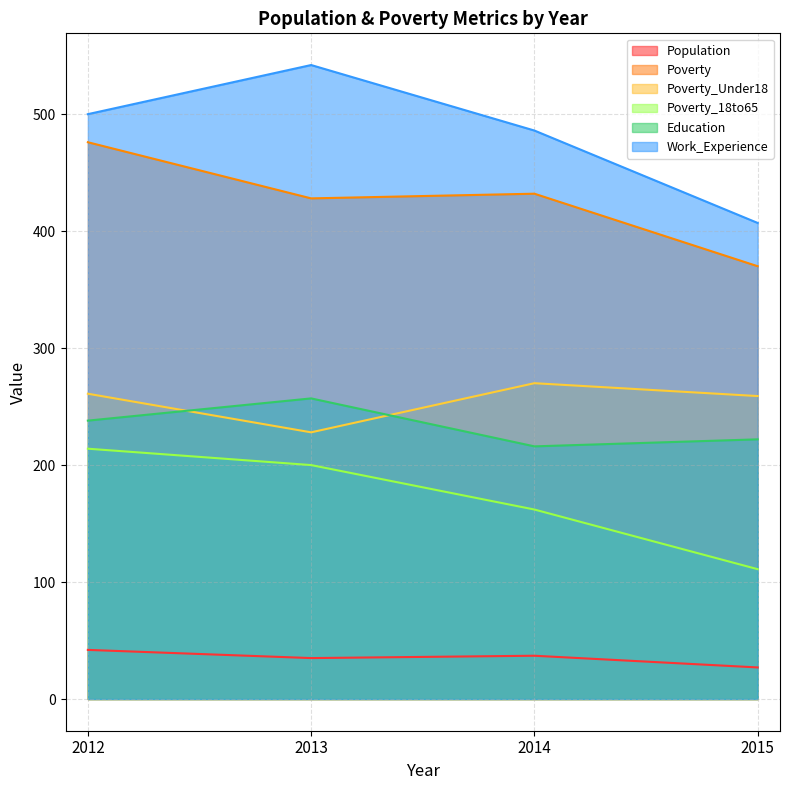

Is the value of Poverty at 2013 greater than the value of Population at 2012?

Yes